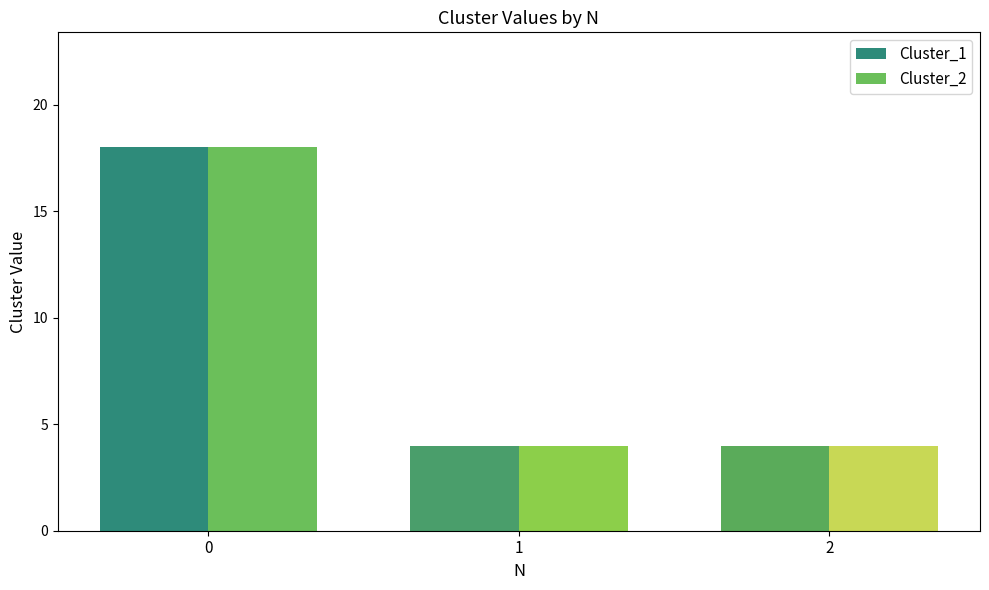

How many series are shown in this chart?

2